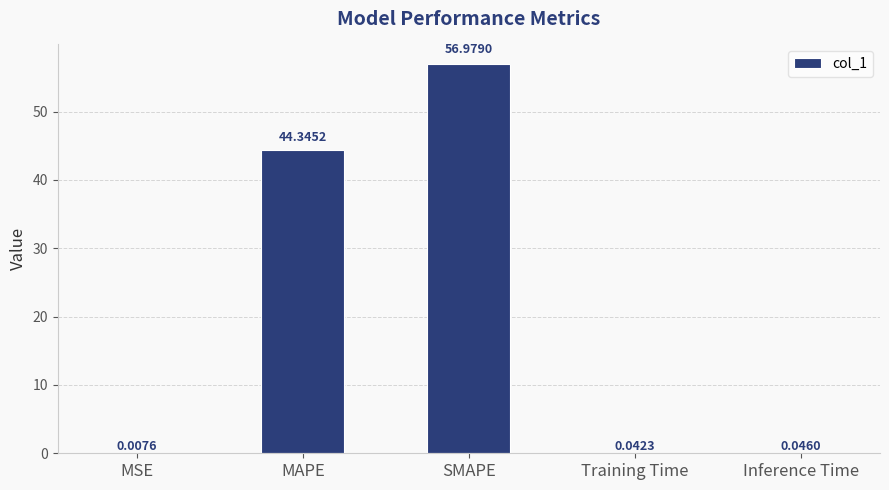

At which category does the chart reach its peak across all series?

SMAPE